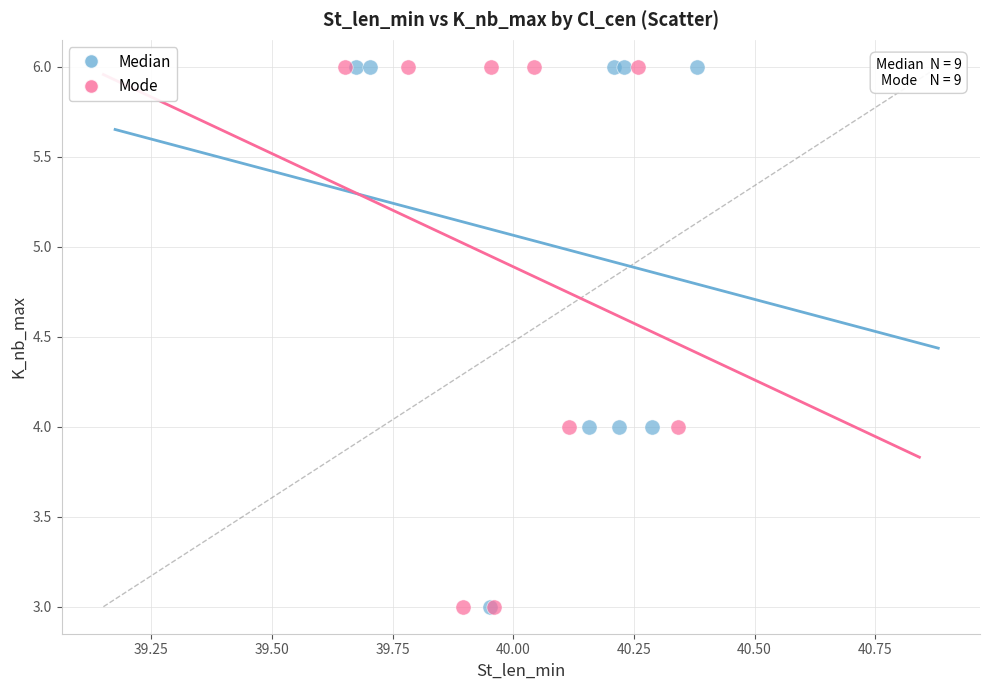

What are all the series names shown in the legend?

Median, Mode